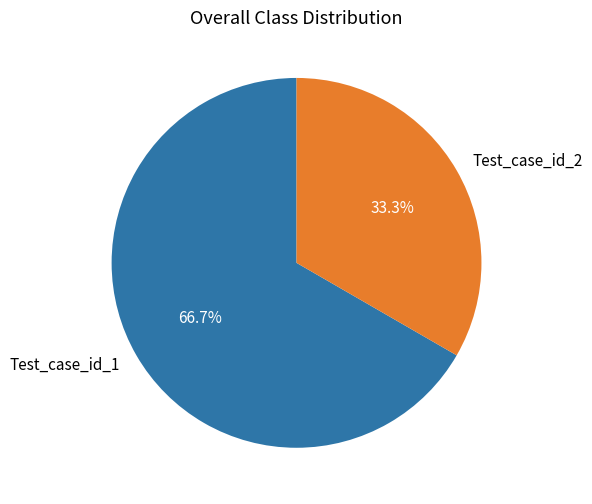

Does Test_case_id_1 account for over 50% of the chart?

Yes